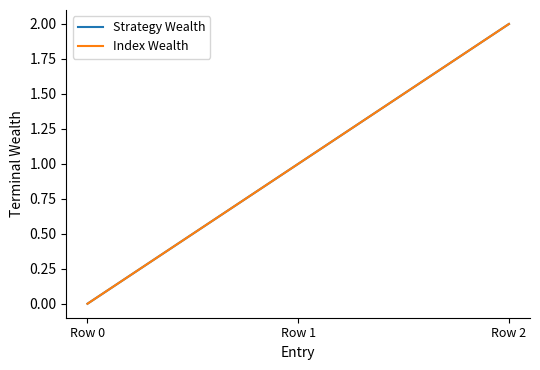

What is the difference between the Index Wealth values at Row 2 and Row 0?

2